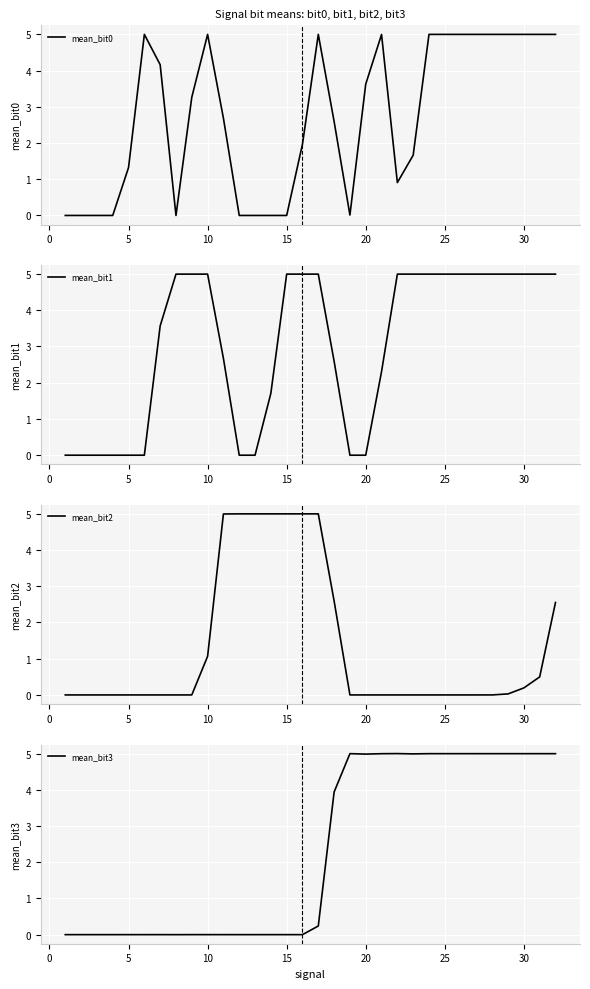

The value of mean_bit0 at 25 is 8.5. True or false?

False